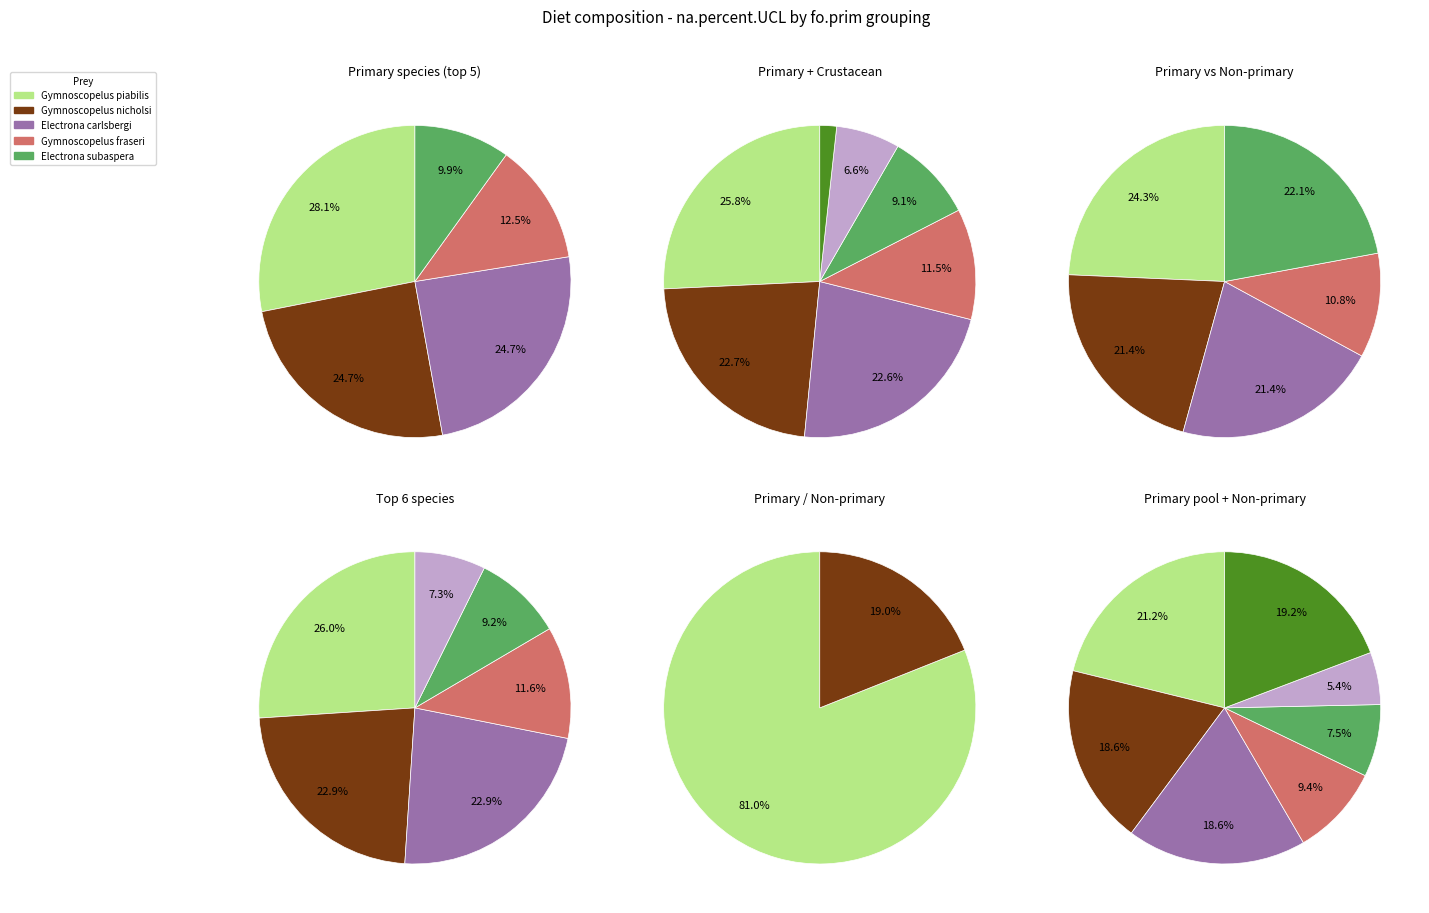

Does non-primary represent more than half of the total?

No